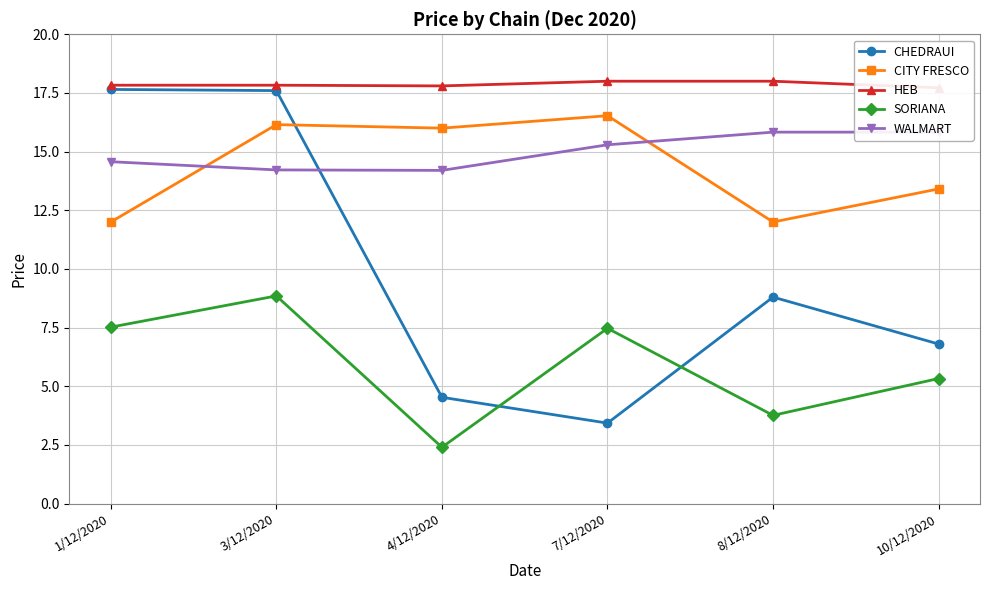

Reading right to left, list all the values displayed in this chart.

CHEDRAUI: 6.8	8.8	3.4	4.5	17.6	17.6
CITY FRESCO: 13.4	12.0	16.5	16.0	16.1	12.0
HEB: 17.7	18.0	18.0	17.8	17.8	17.8
SORIANA: 5.3	3.8	7.5	2.4	8.8	7.5
WALMART: 15.8	15.8	15.3	14.2	14.2	14.6